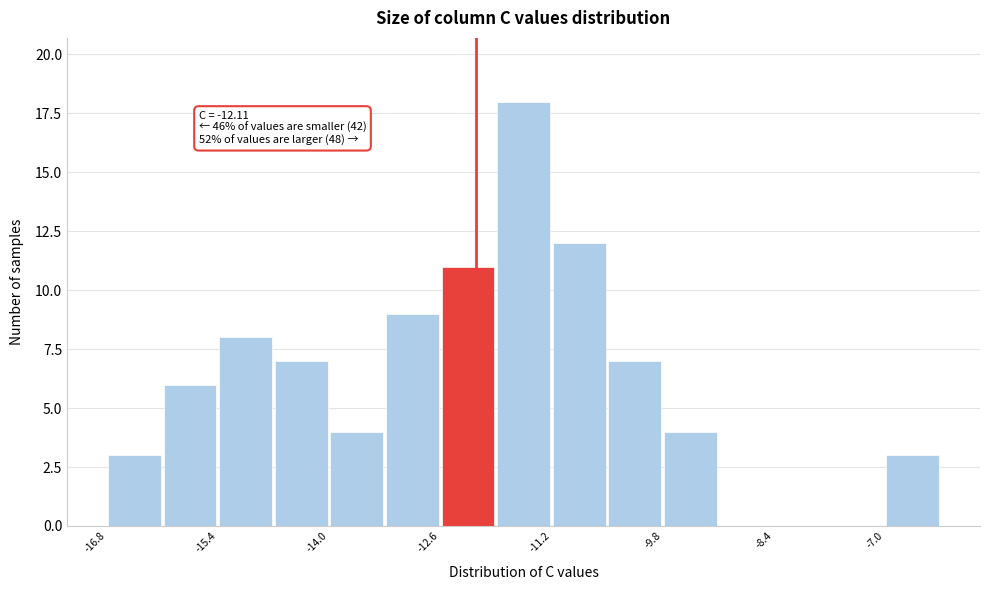

Around what value on the x-axis is the tallest bar? Give the approximate position of its centre, as read against the axis.

-11.6